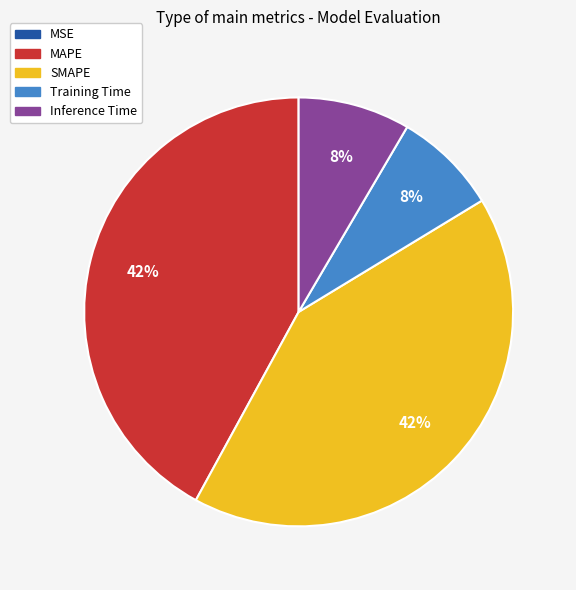

Which has a higher value, MAPE or Inference Time?

MAPE